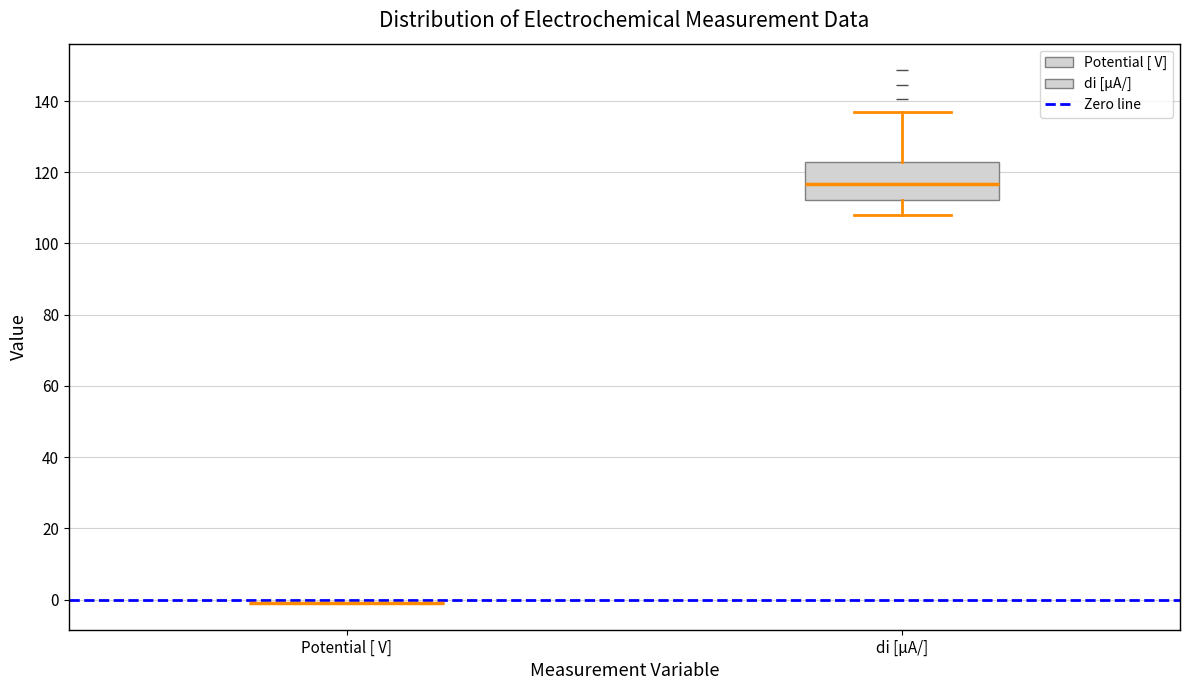

Reading left to right, read every box against the y-axis: the position of its median line, the range the box covers, and the ends of its whiskers. The values are not printed on the chart, so give them approximately, as read against the axis.

Potential [ V]: box collapsed to a line at 0, whiskers 0 to 0
di [µA/]: median 116, box 112 to 122, whiskers 108 to 138